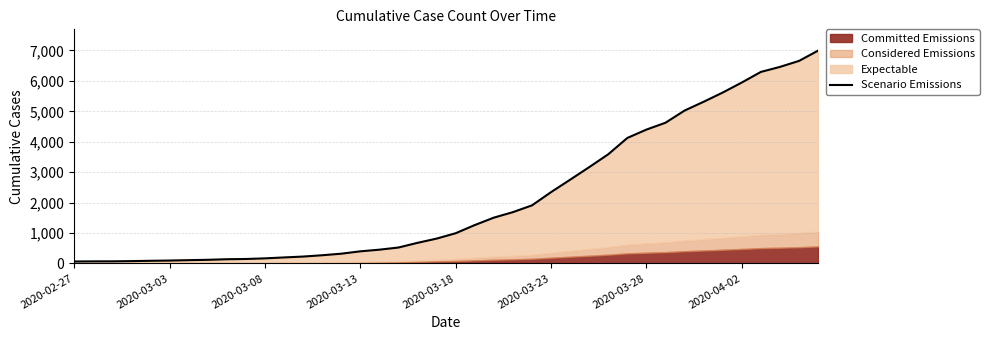

How many values are below 993?

20